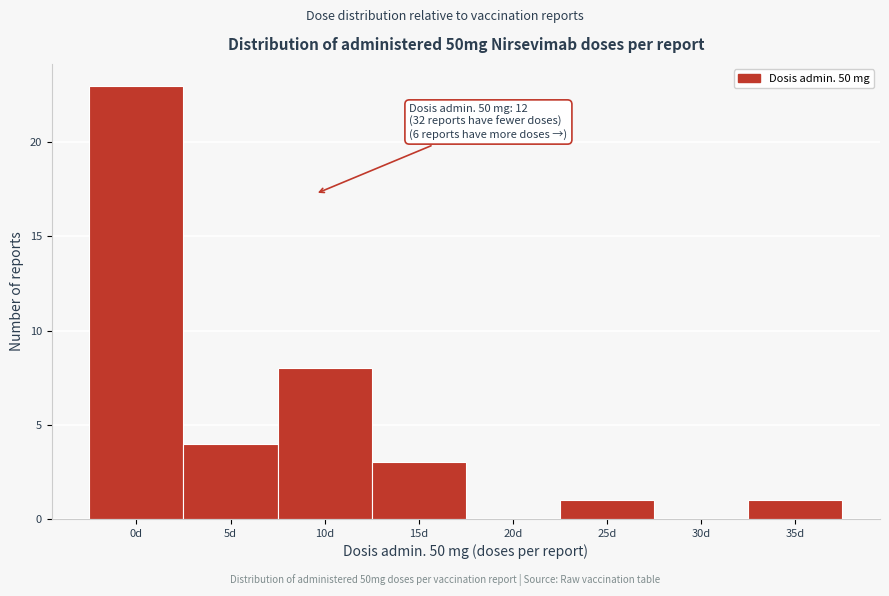

Reading left to right, extract all data points from this chart.

0d=23	5d=4	10d=8	15d=3	20d=0	25d=1	30d=0	35d=1